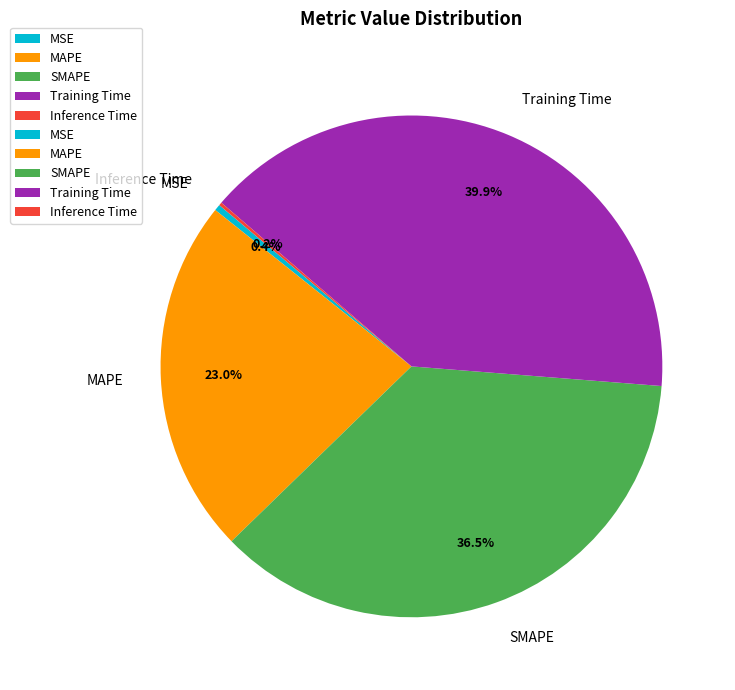

How much of the chart is everything except SMAPE?

63.5%